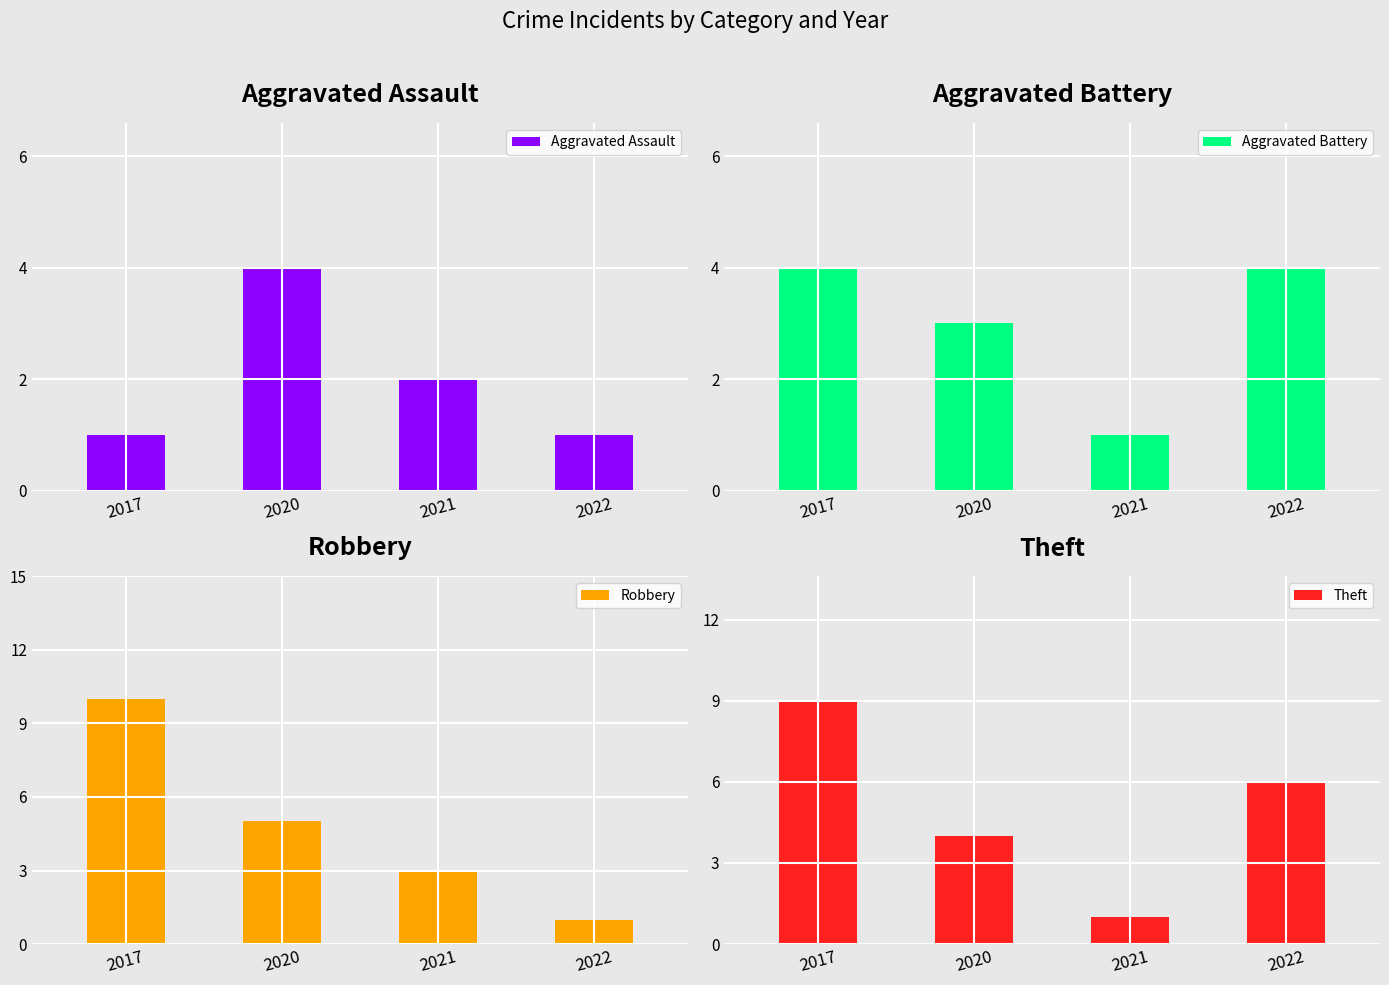

True or false: Theft has a value of 1 at 2021.

True